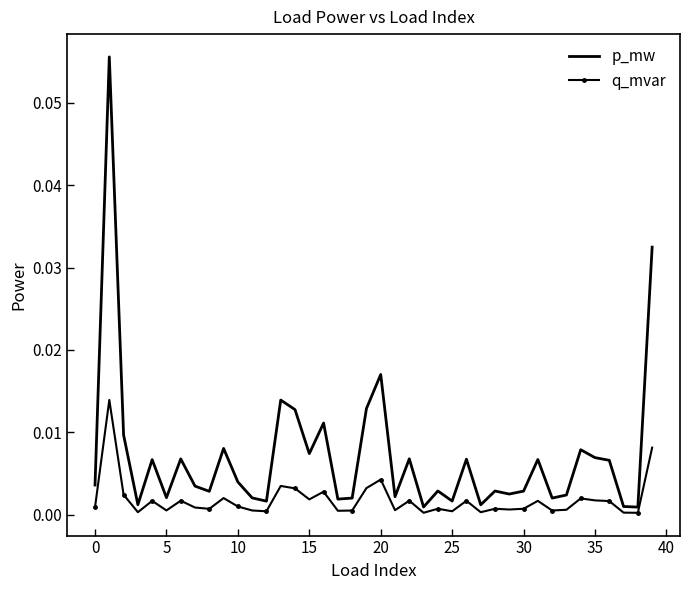

Which series has the largest total across all categories?

p_mw